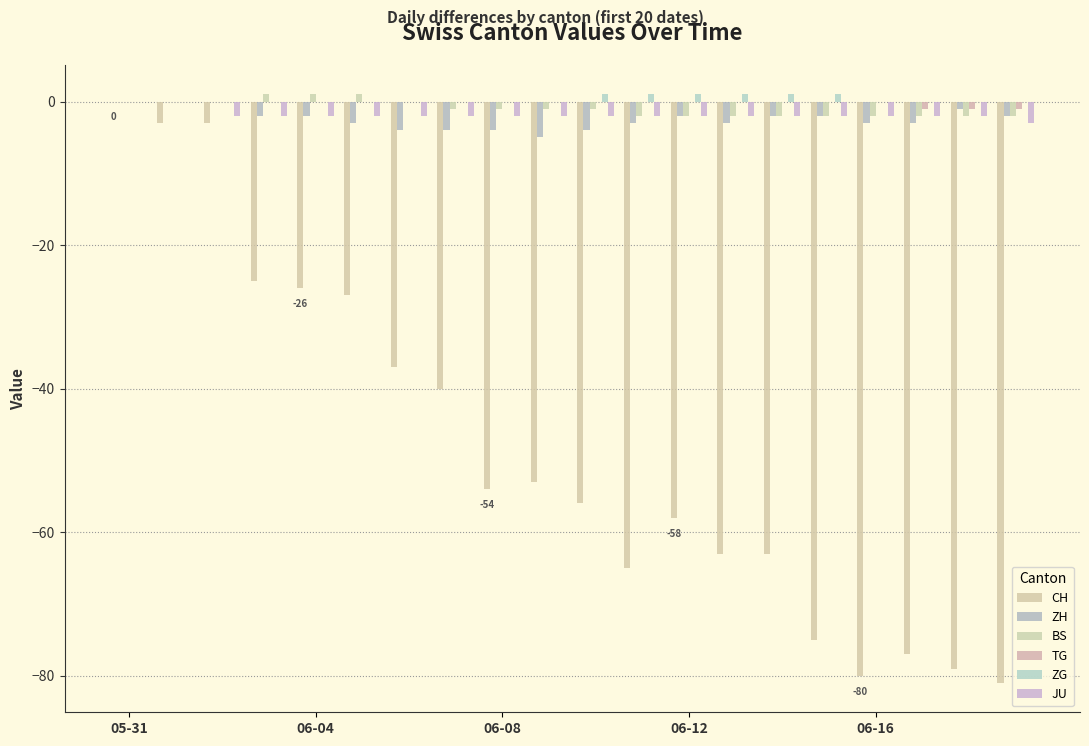

What is the label of the 20th bar from the right?

05-31